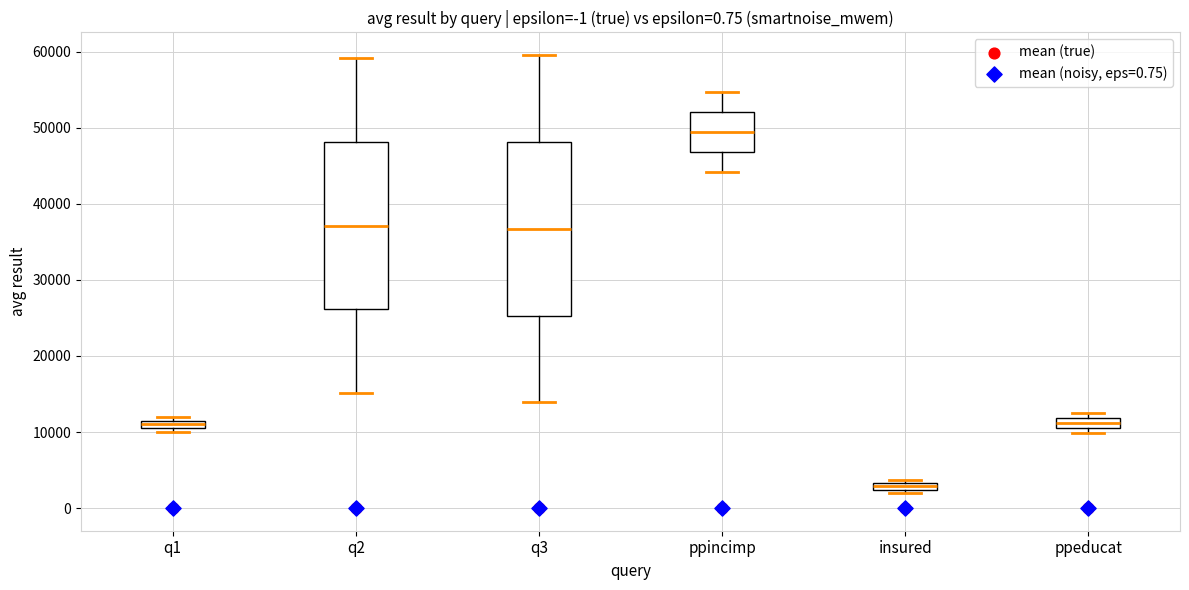

Which box's median line is the highest?

ppincimp